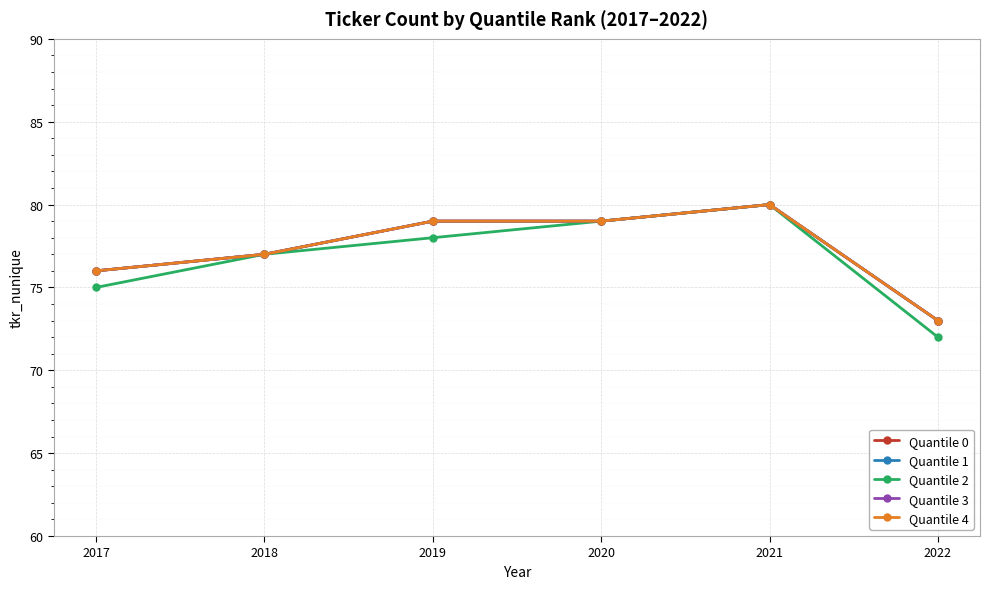

At which label is Quantile 1 closest to 76?

2017